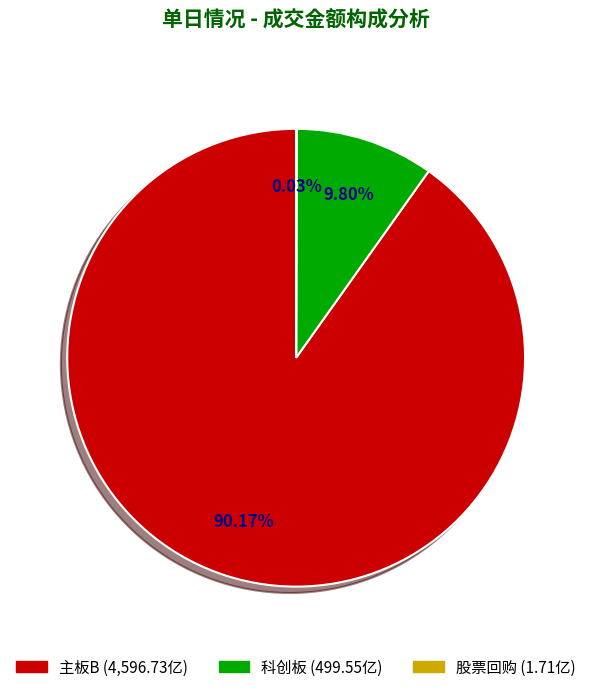

Is there any slice that represents more than half of the pie?

Yes